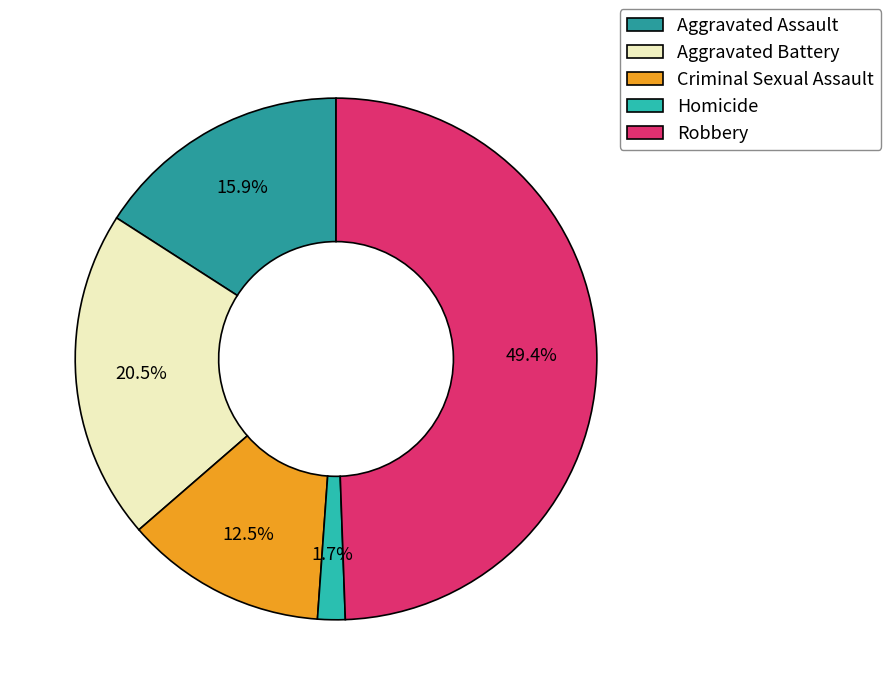

How many slices are in this pie chart?

5